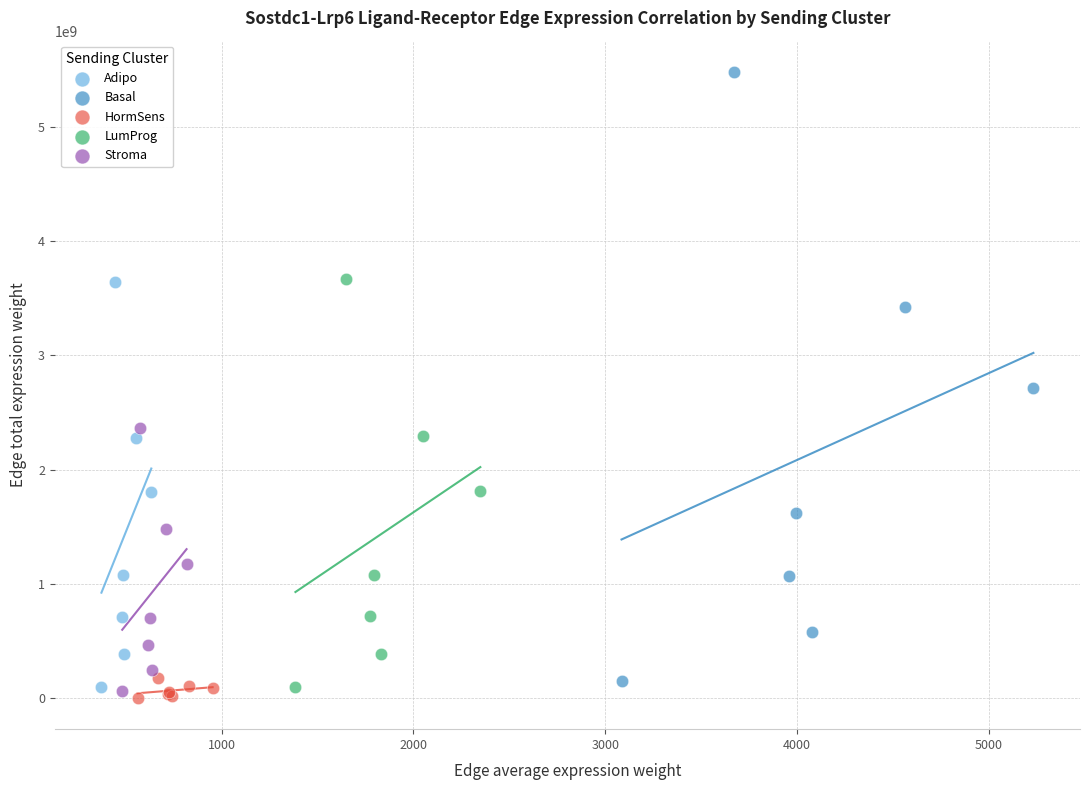

Which series contains the highest Y value?

Basal